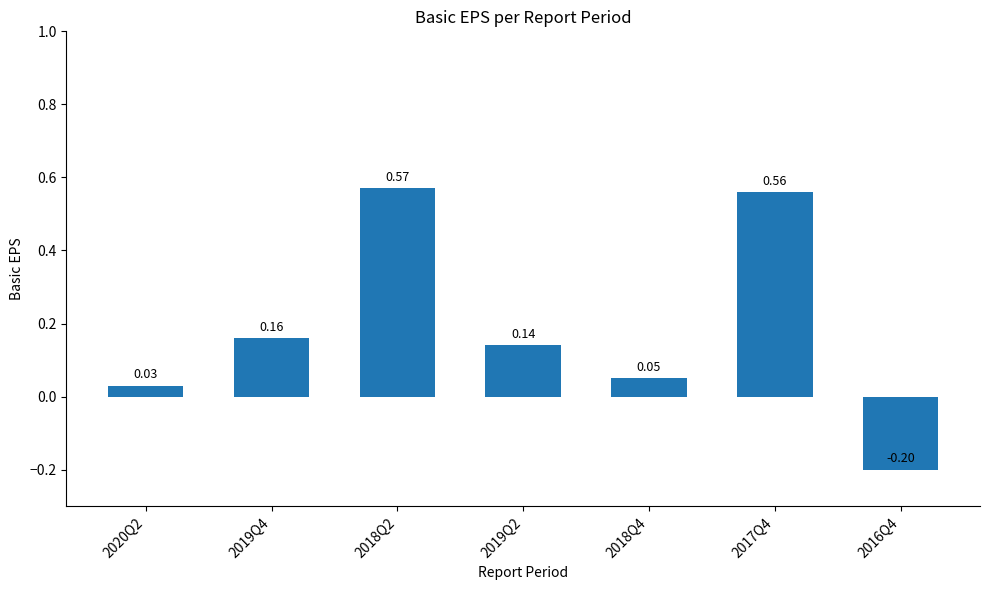

Rank the categories by value from lowest to highest.

2016Q4, 2020Q2, 2018Q4, 2019Q2, 2019Q4, 2017Q4, 2018Q2